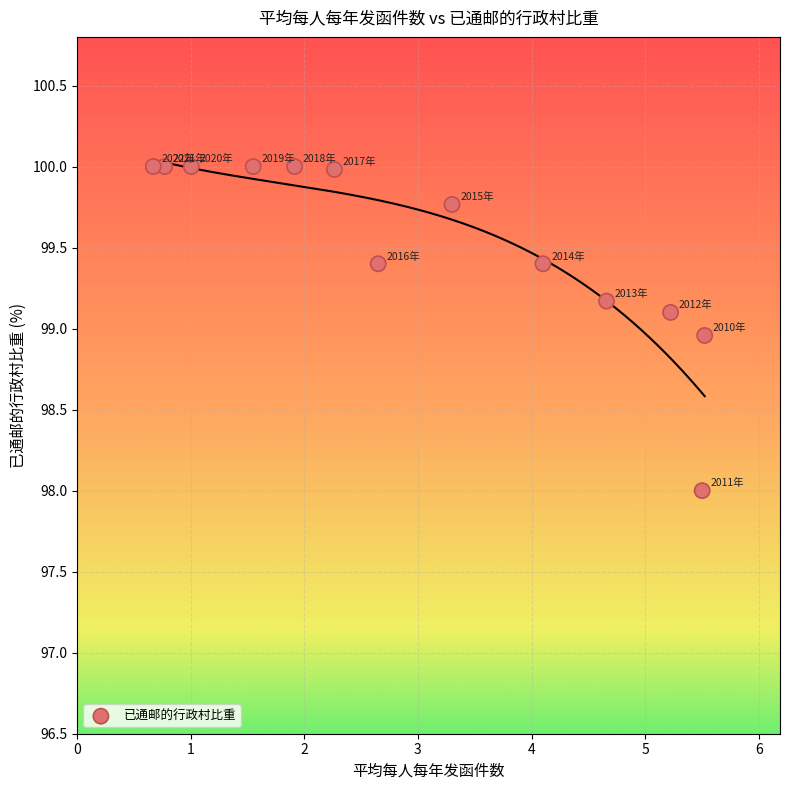

What is the range of X values (max minus min)?

4.9